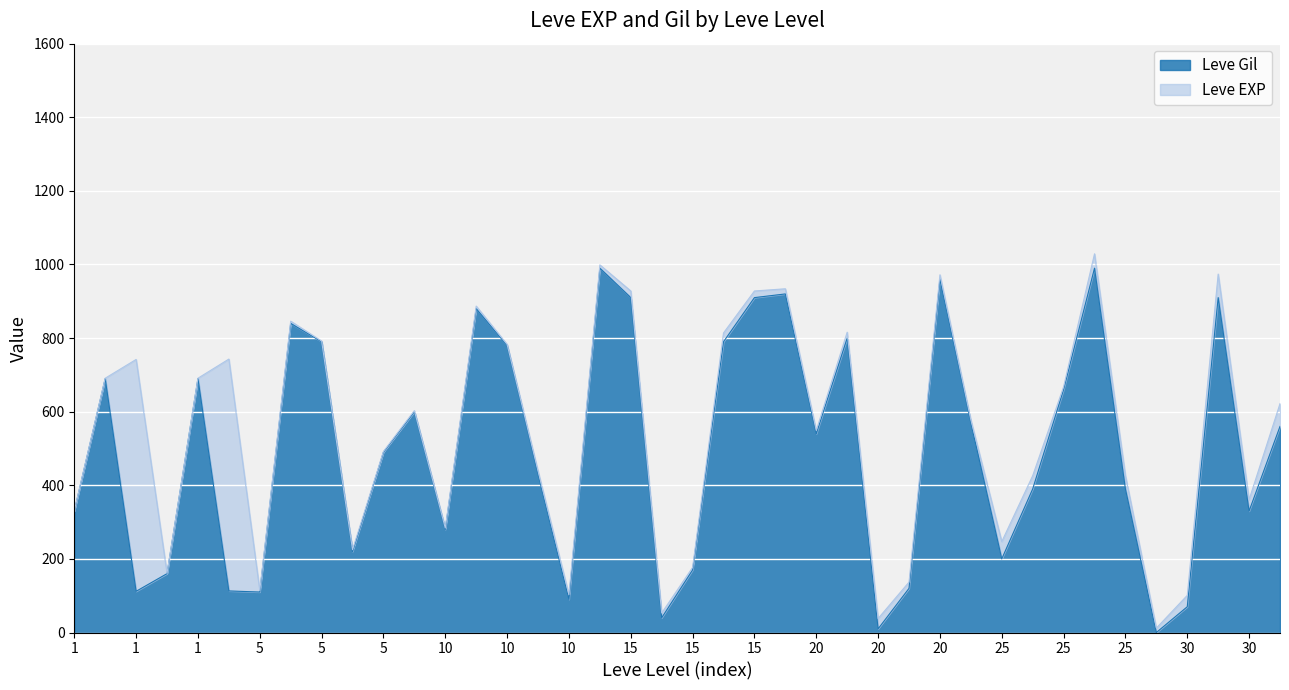

Reading left to right, list all the values displayed in this chart.

330	690	112	160	690	113	110	840	790	220	490	600	280	880	780	430	90	990	910	40	170	790	910	920	540	800	10	120	960	570	200	390	660	990	390	0	70	910	330	560